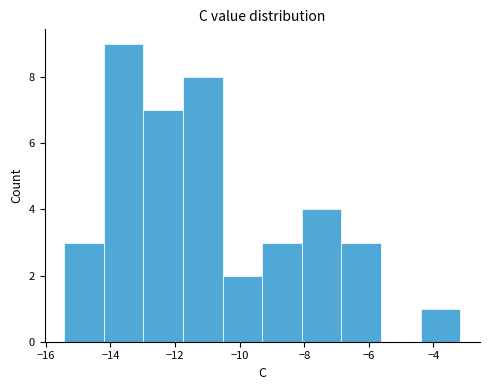

Over which range of the x-axis is the bar tallest?

-14.2 to -13.0